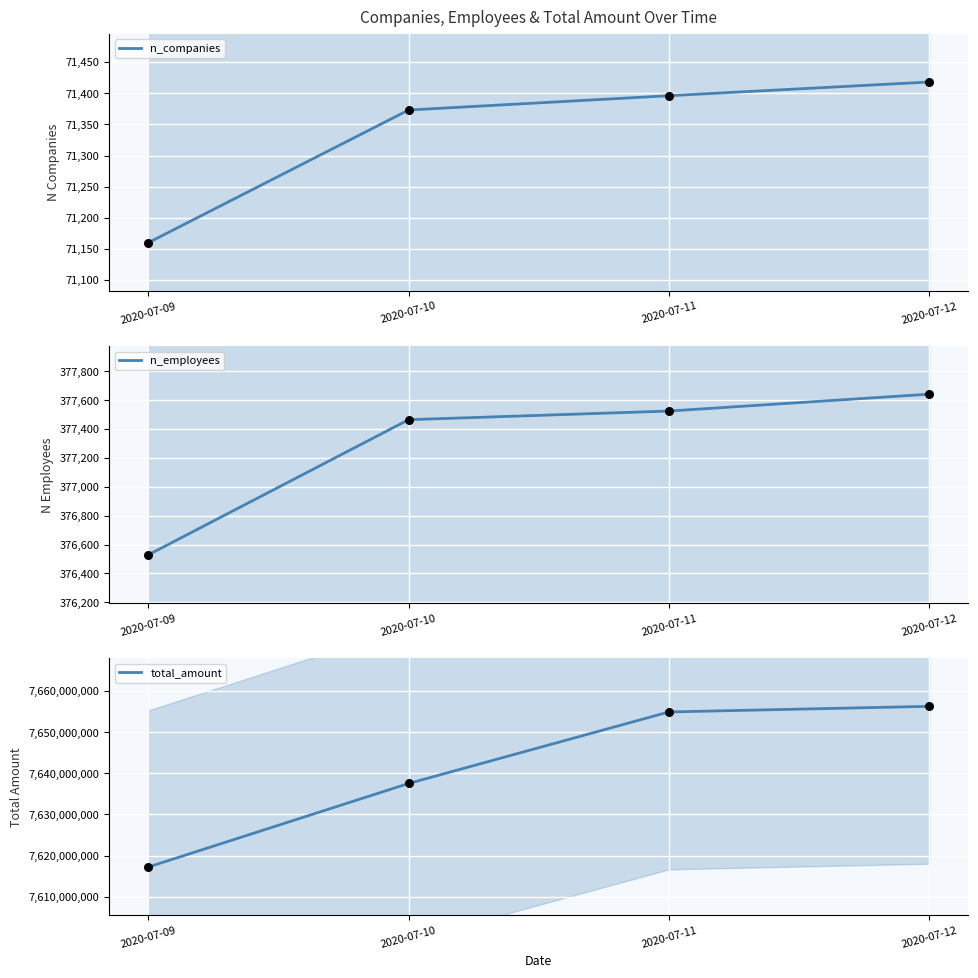

At which category is the sum across all series the highest?

2020-07-12